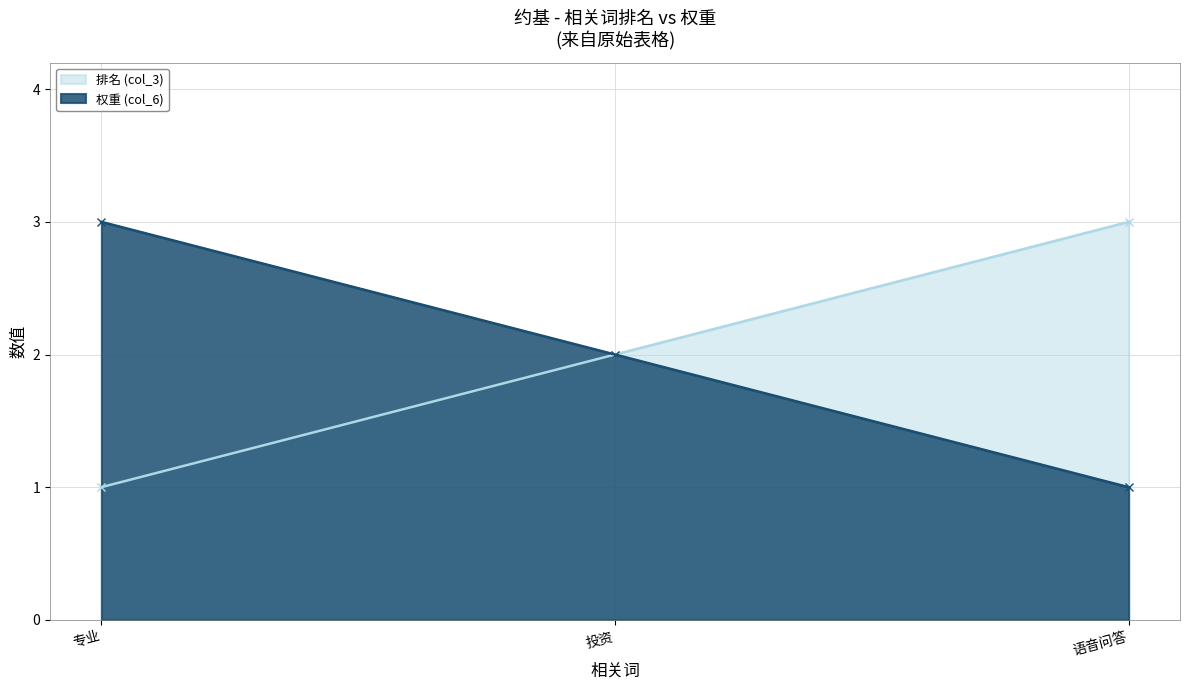

Reading left to right, list all the values displayed in this chart.

排名(col_3): 专业=1	投资=2	语音问答=3
值(col_6): 专业=3	投资=2	语音问答=1